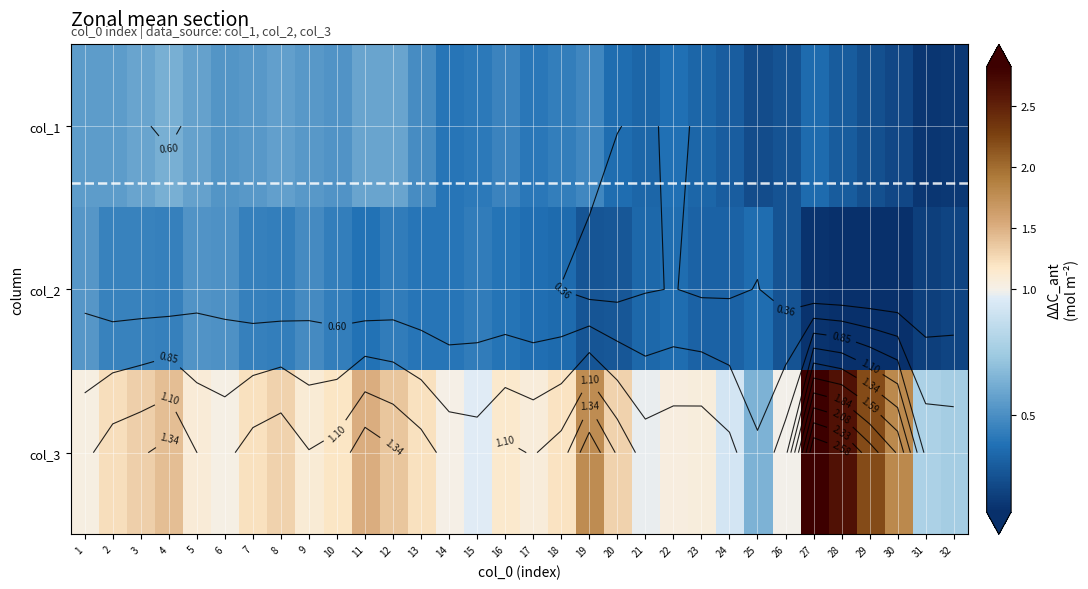

Between 30 and 10, which is larger?

10